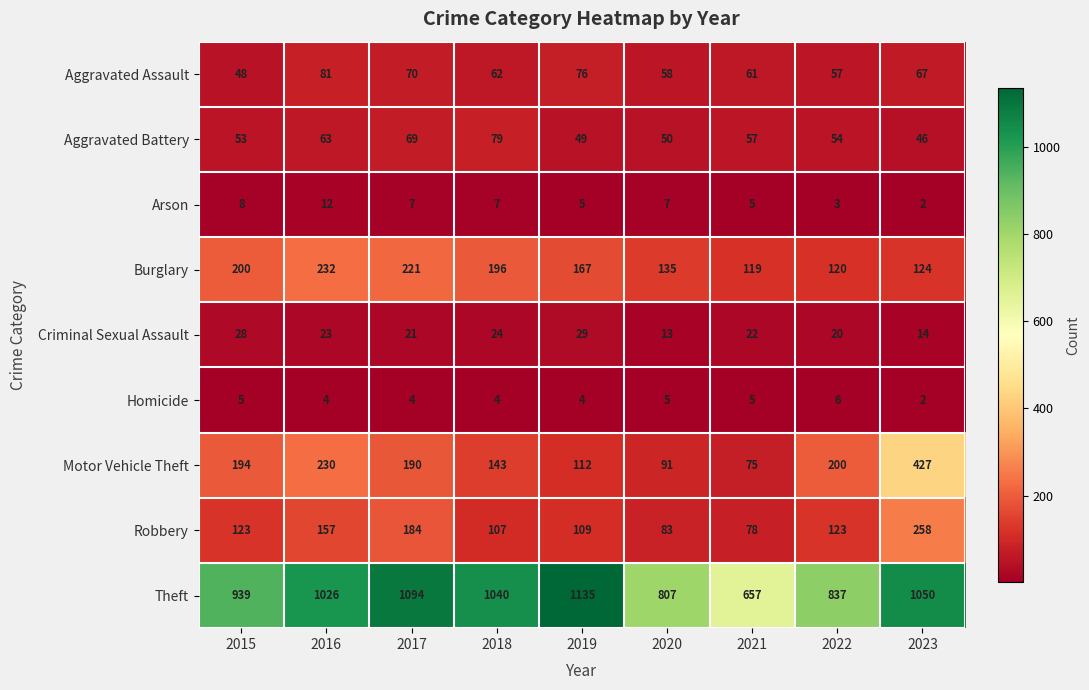

Which label corresponds to the smallest value in the chart?

2023